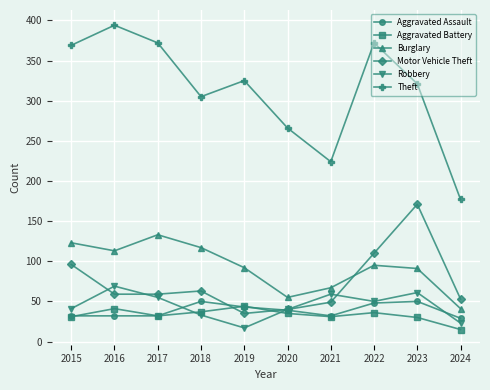

Count the number of data series in this chart.

6